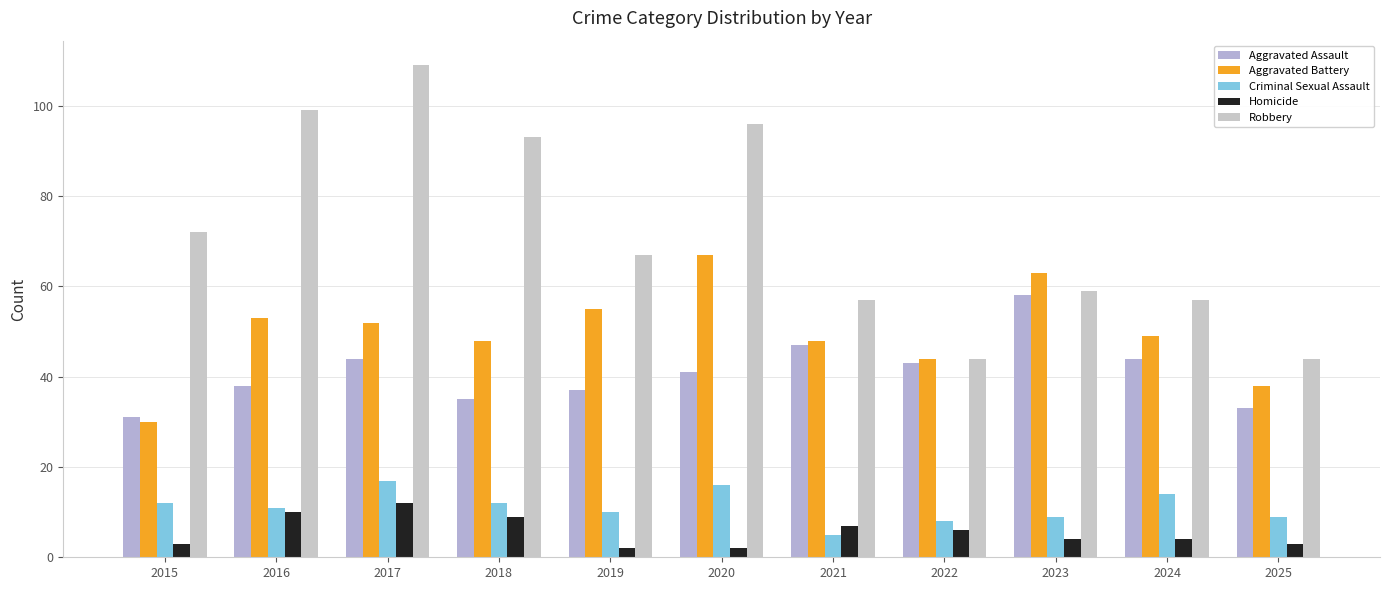

What is the average value of the Robbery series?

72